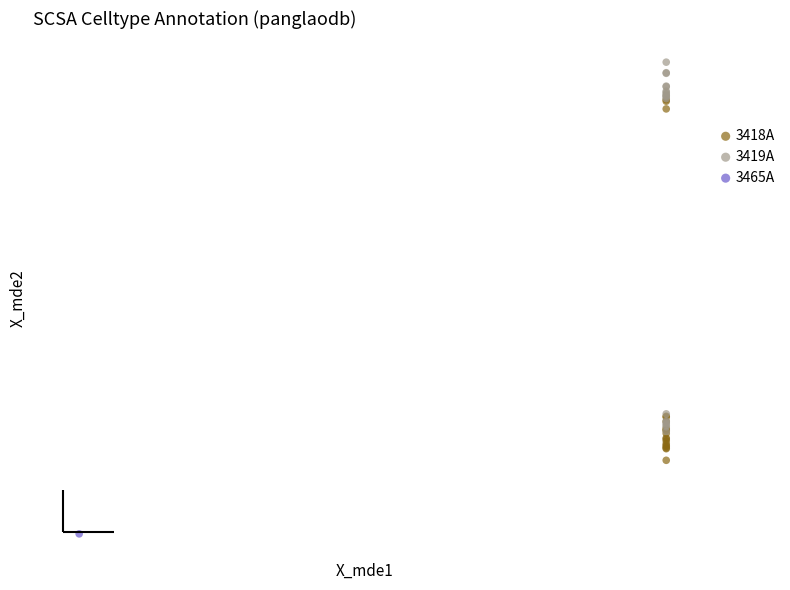

Which series reaches the maximum Y coordinate?

3419A